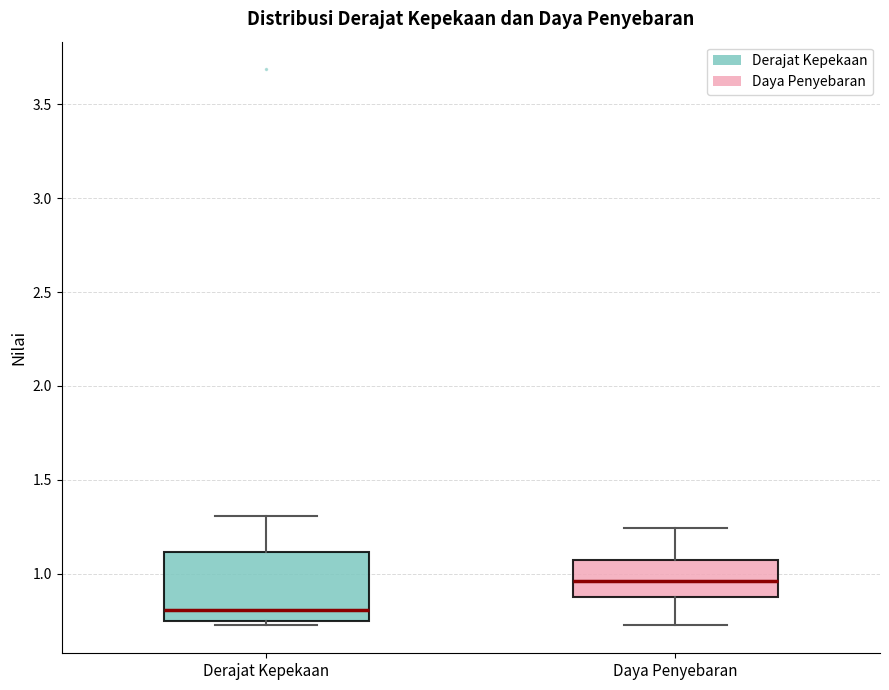

Which box is the tallest, from its lower edge to its upper edge?

Derajat Kepekaan